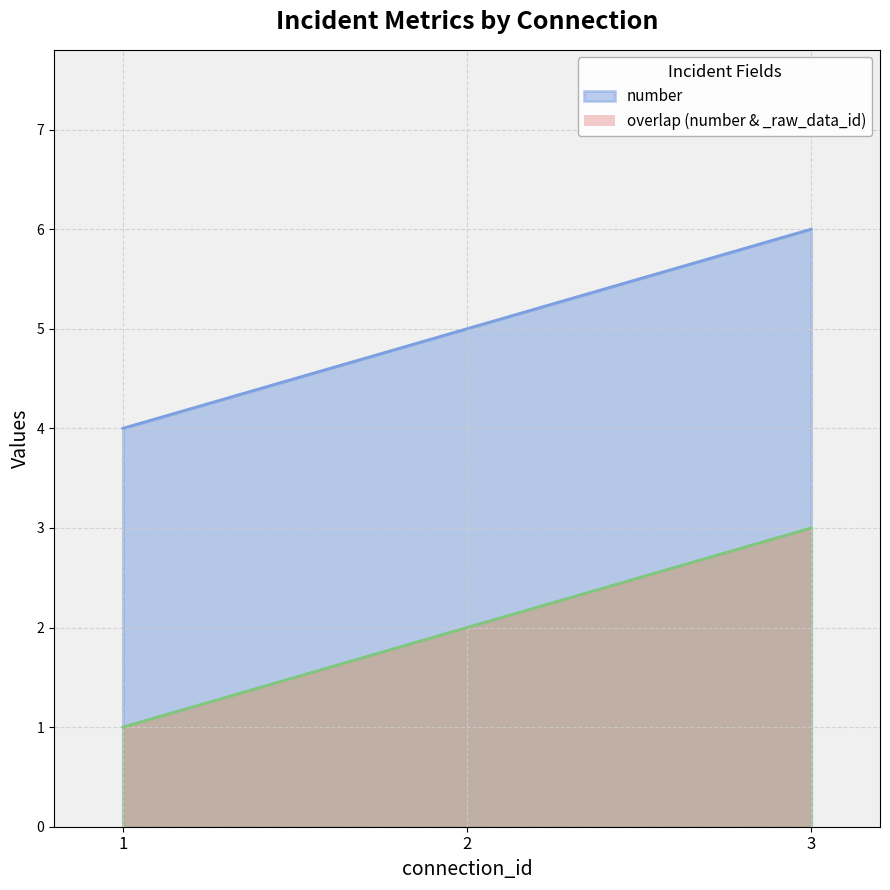

What is the average value of the number series?

5.0